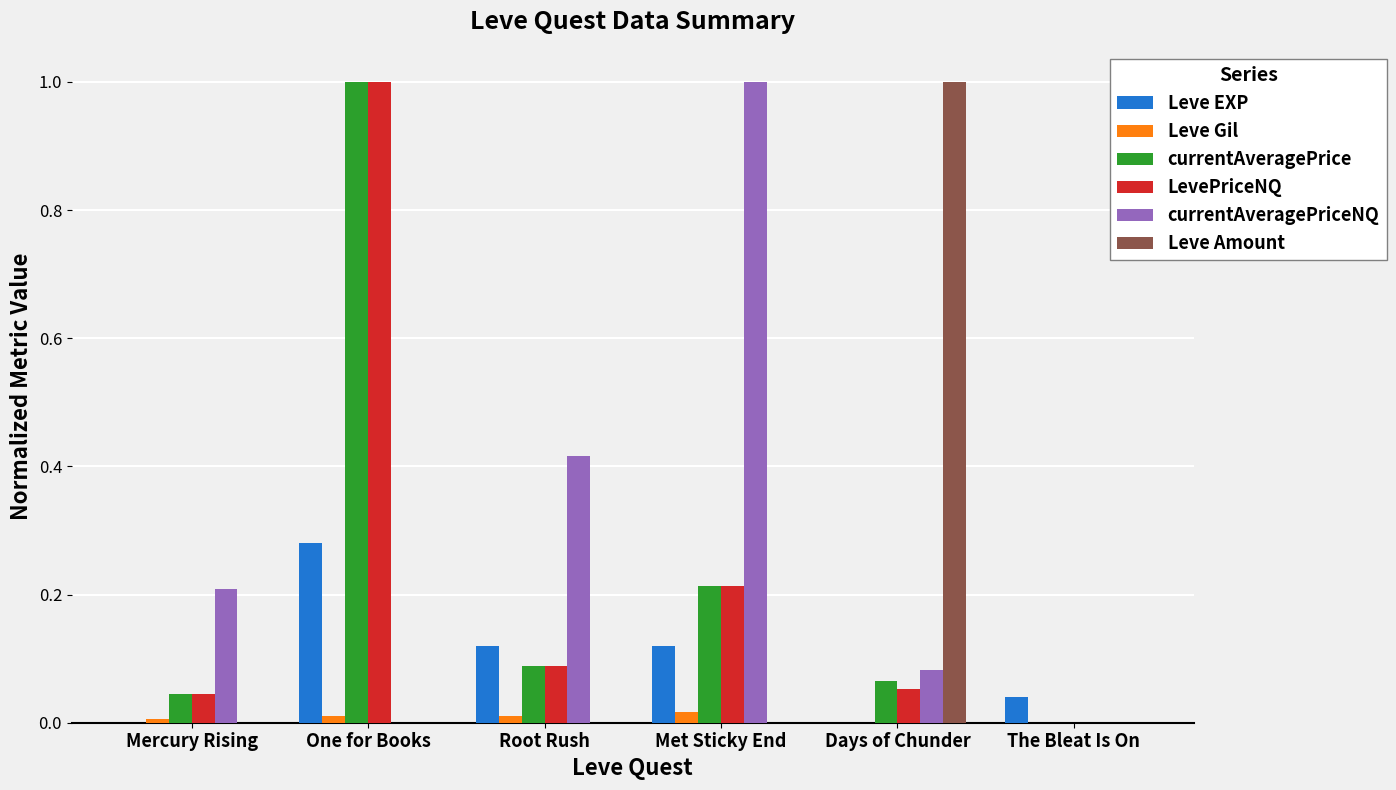

Between Root Rush and Days of Chunder, which series saw the biggest shift?

Leve Amount